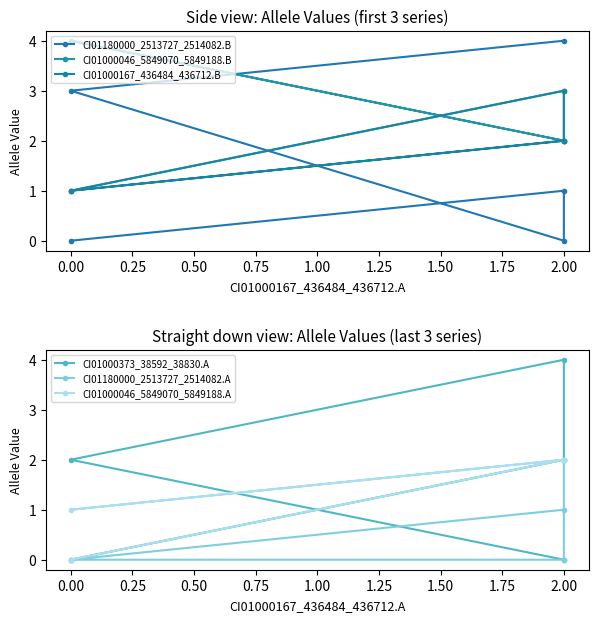

How many interior local peaks does the CI01000373_38592_38830.A series have?

1